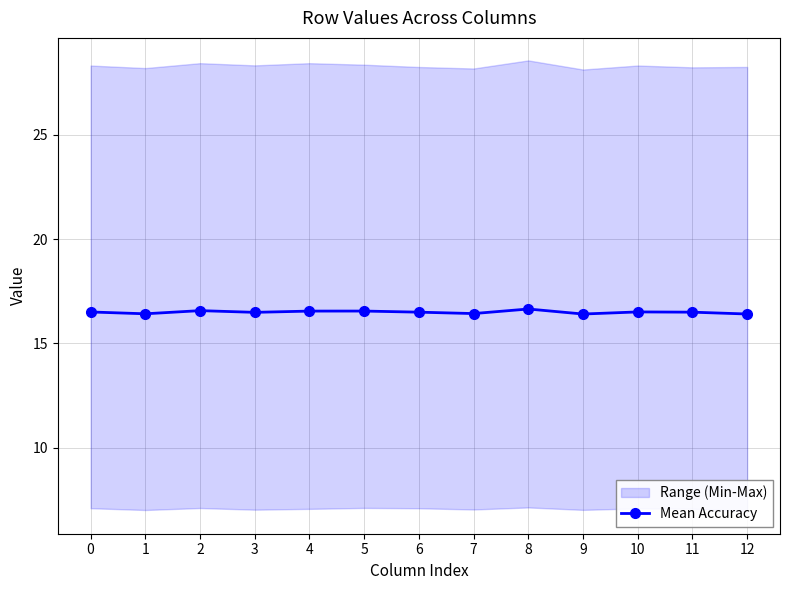

Count the values in the range 16 to 17.

13